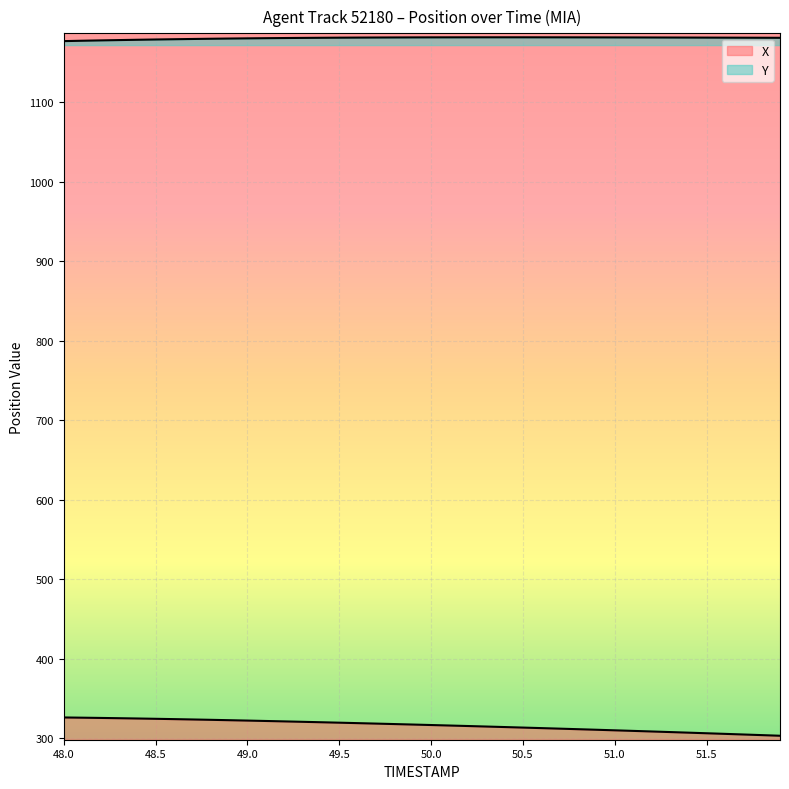

True or false: X has a value of 324.1 at 48.6.

True